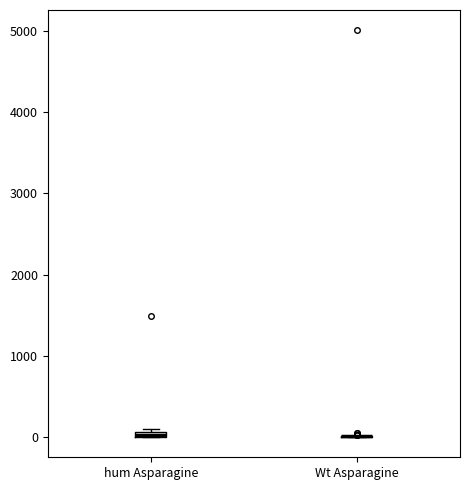

Where is the upper edge of the box for hum Asparagine on the y-axis? The values are not printed on the chart, so give them approximately, as read against the axis.

100